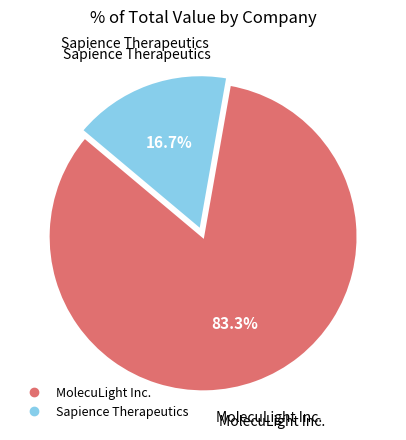

What percentage is NOT represented by MolecuLight Inc.?

16.7%